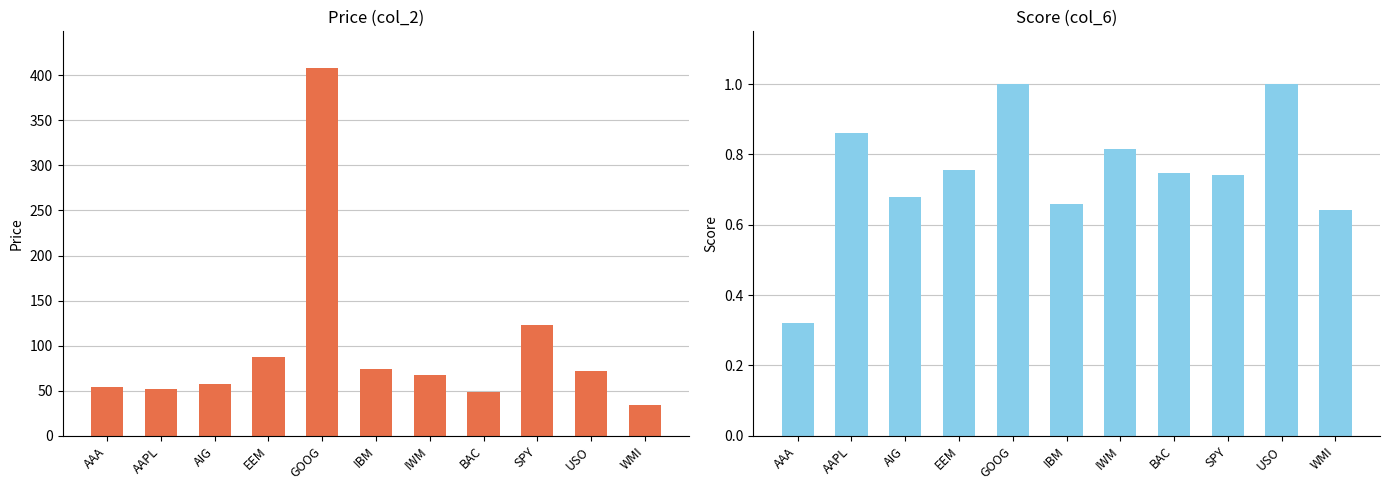

What position from the right is AIG?

9